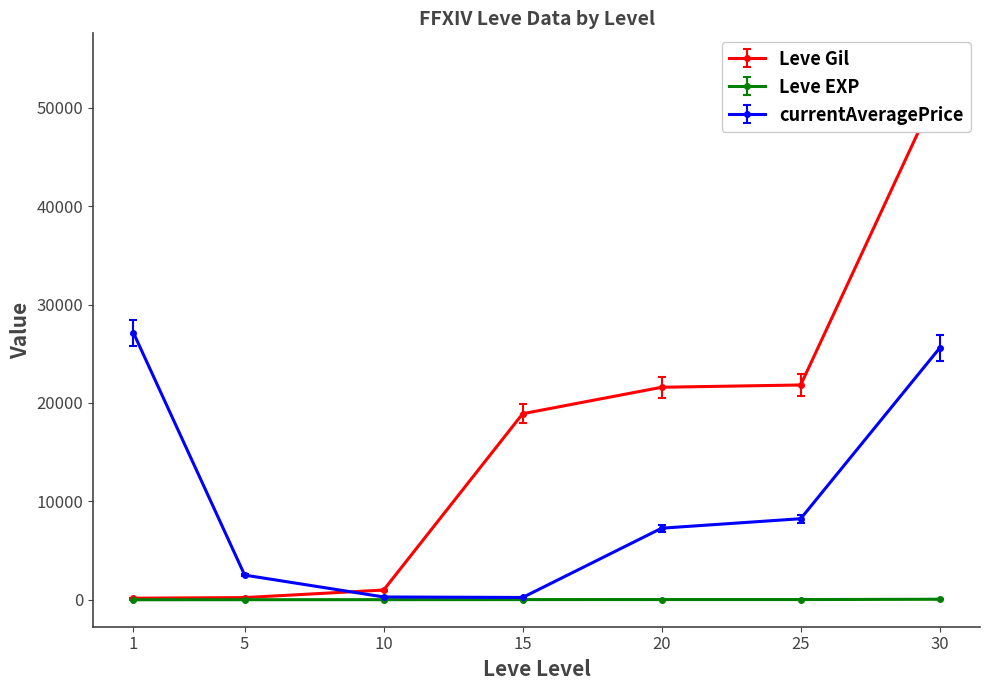

What is the average value of the currentAveragePrice series?

10179